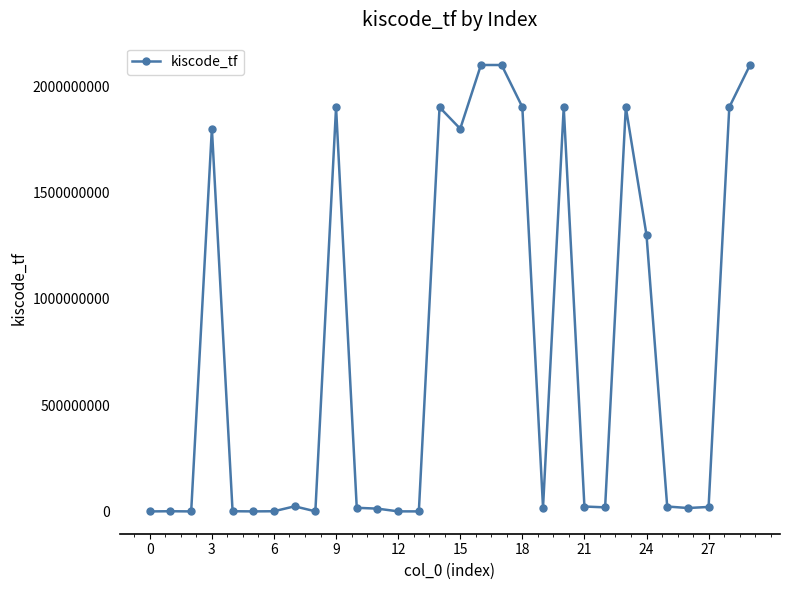

What is the average value?

760132043